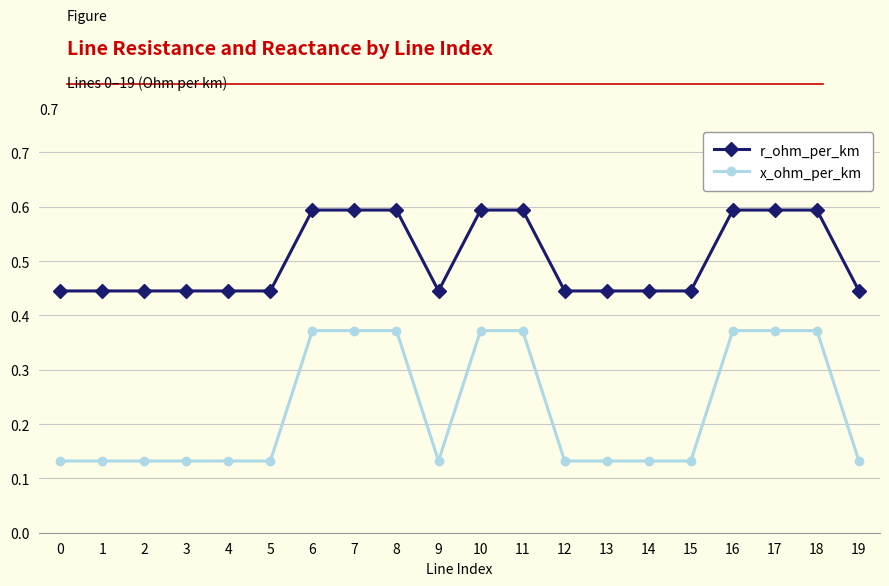

Which series has the largest total across all categories?

r_ohm_per_km